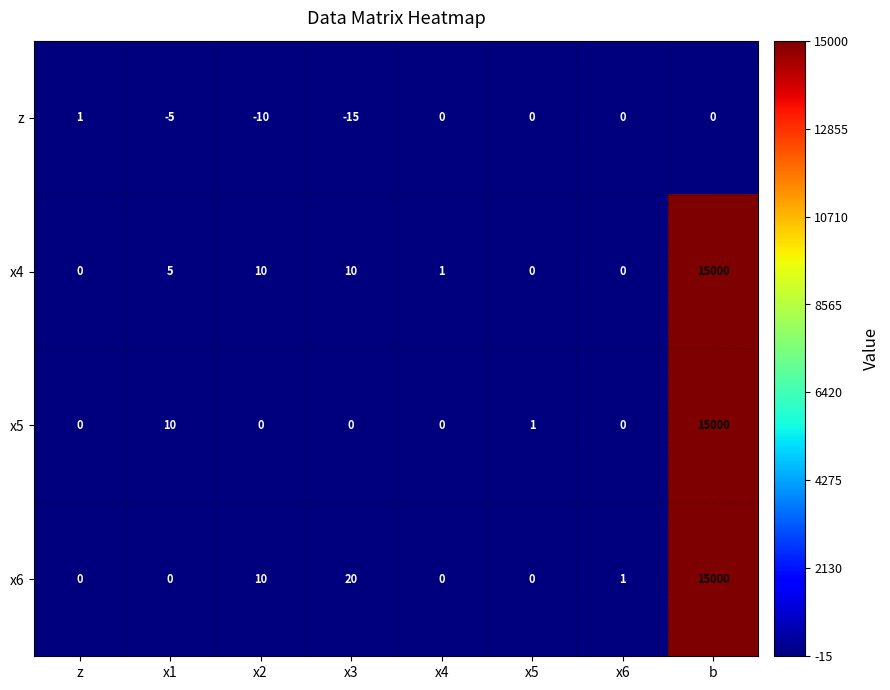

What is the difference between the second highest and second lowest values in the x6 series?

20